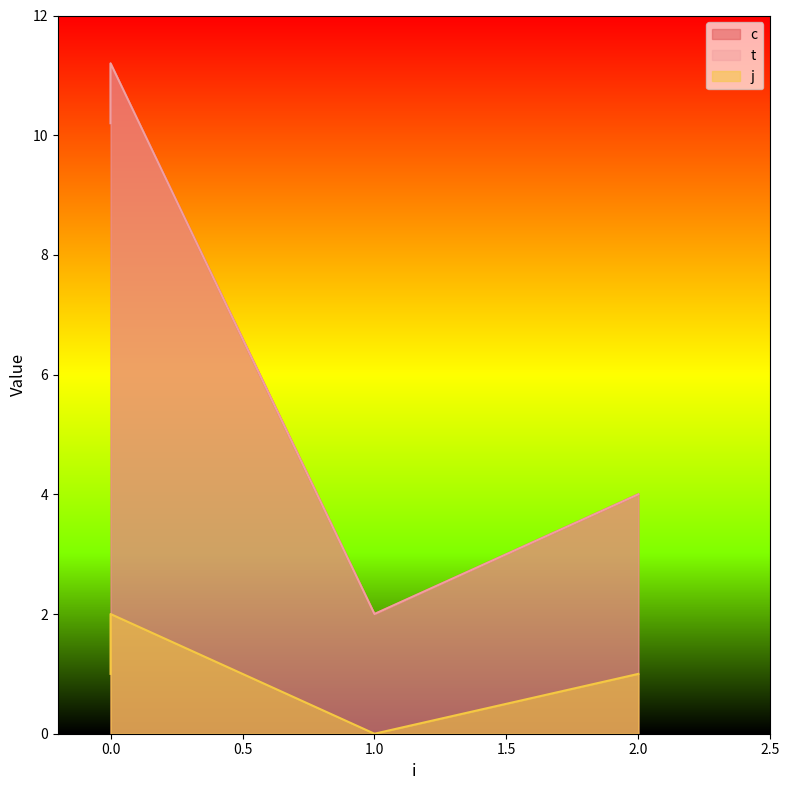

Which series has the largest range (max minus min)?

c